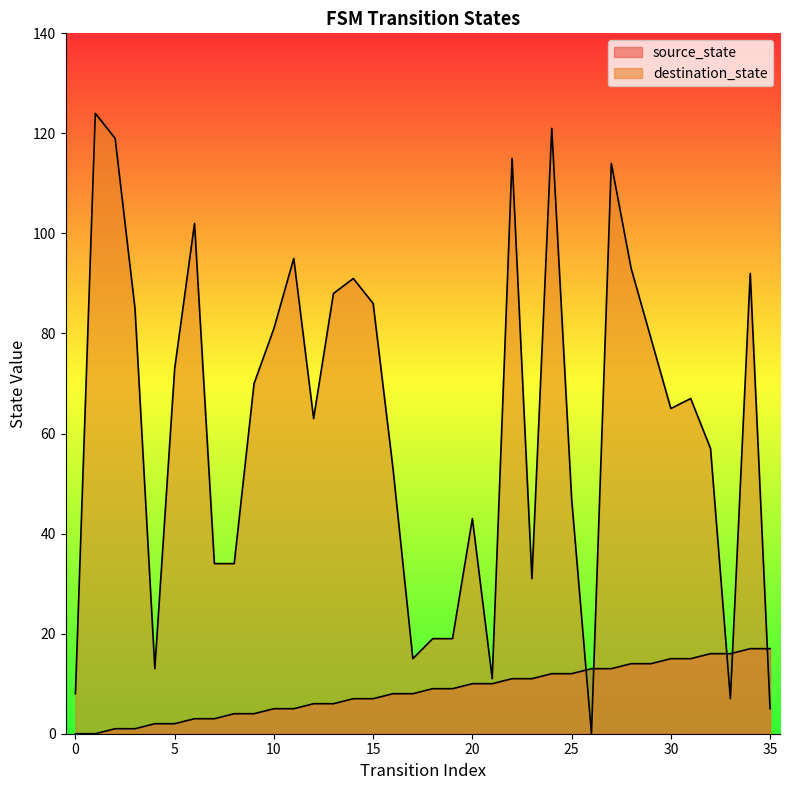

Reading left to right, transcribe all the data shown in this chart.

source_state: 0=0	1=0	2=1	3=1	4=2	5=2	6=3	7=3	8=4	9=4	10=5	11=5	12=6	13=6	14=7	15=7	16=8	17=8	18=9	19=9	20=10	21=10	22=11	23=11	24=12	25=12	26=13	27=13	28=14	29=14	30=15	31=15	32=16	33=16	34=17	35=17
destination_state: 0=8	1=124	2=119	3=85	4=13	5=73	6=102	7=34	8=34	9=70	10=81	11=95	12=63	13=88	14=91	15=86	16=53	17=15	18=19	19=19	20=43	21=11	22=115	23=31	24=121	25=47	26=0	27=114	28=93	29=79	30=65	31=67	32=57	33=7	34=92	35=5